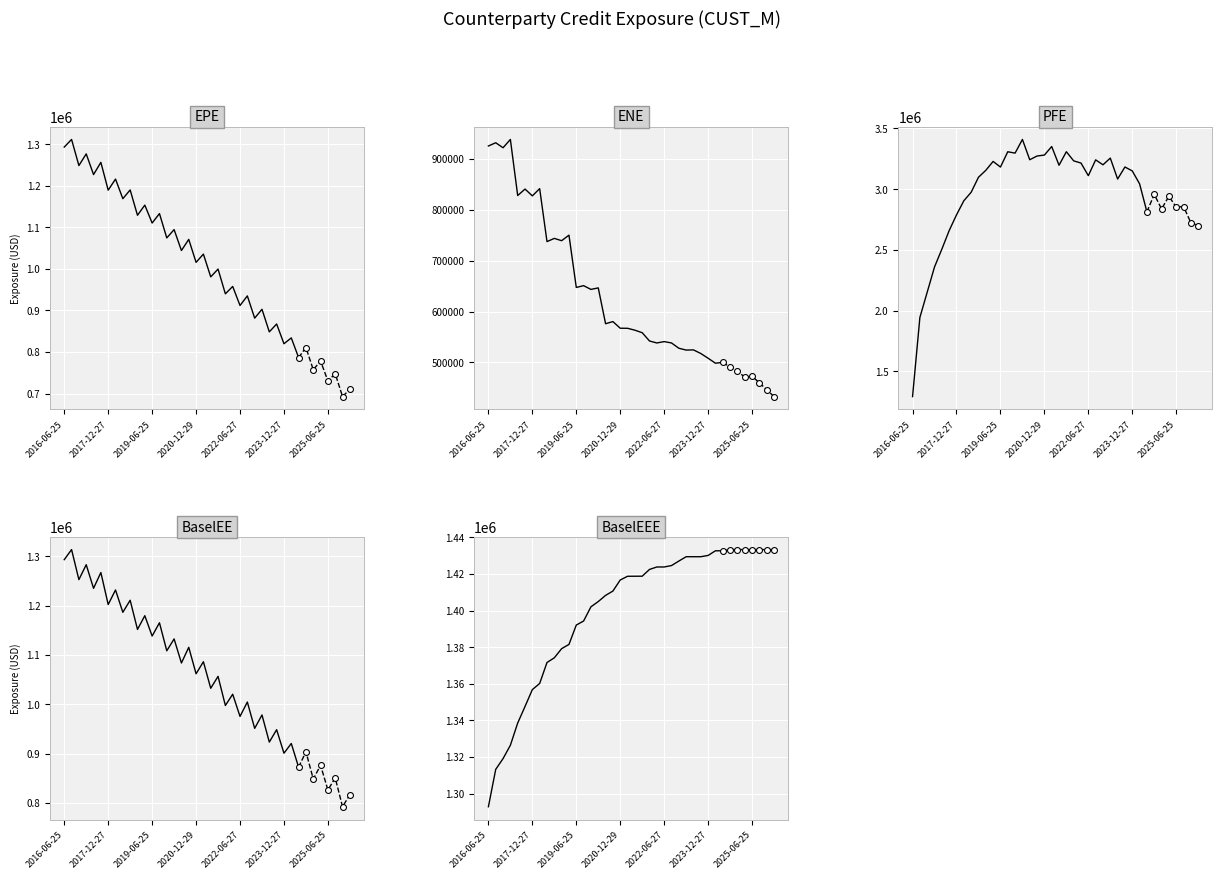

At which category is the sum across all series the highest?

11